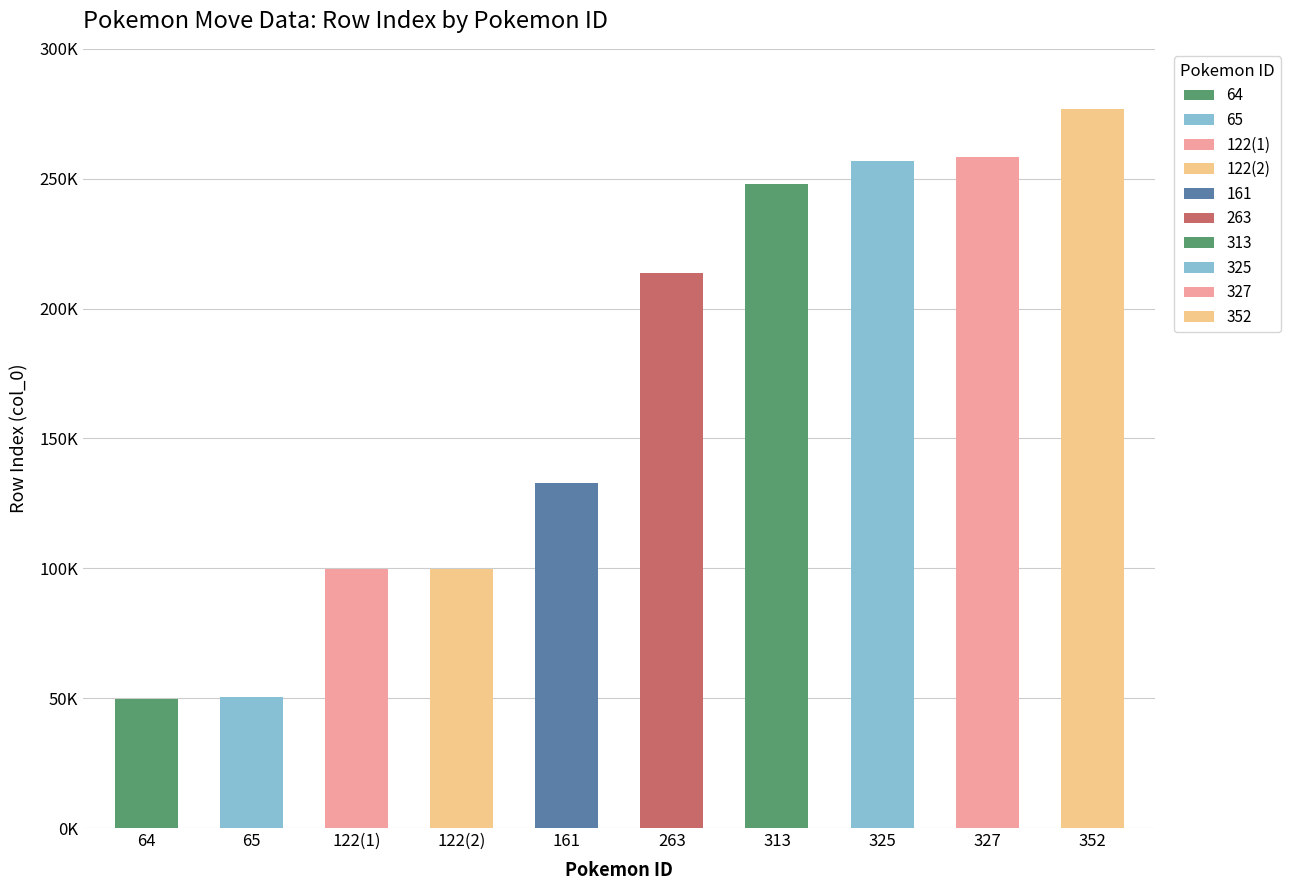

At how many categories does at least one series exceed 274897?

1